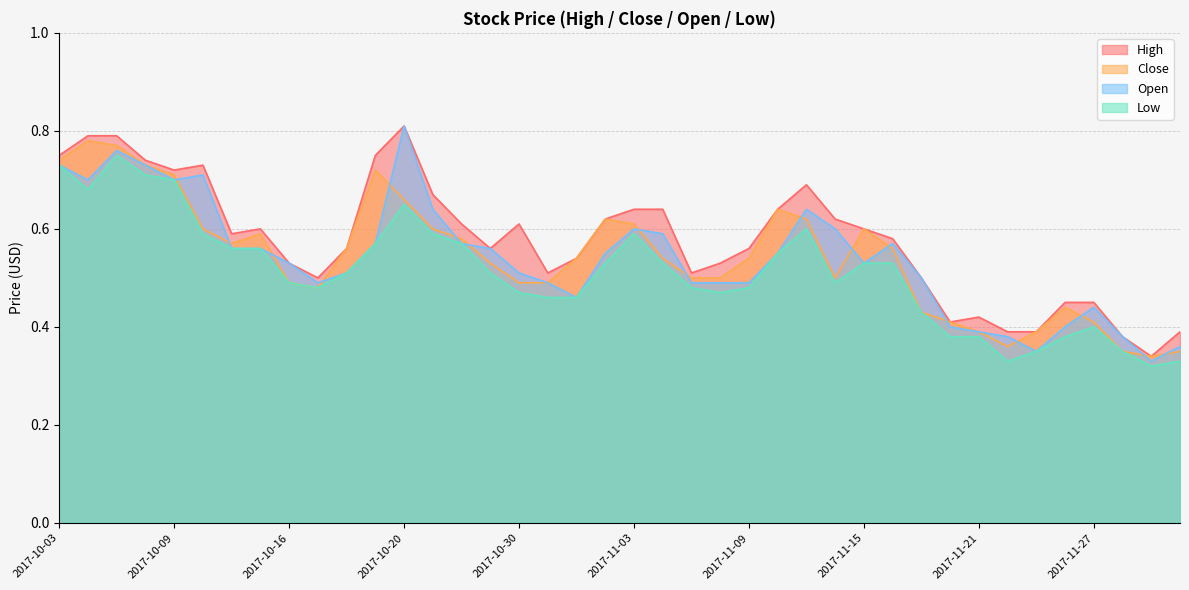

Rank the categories by Close value from lowest to highest.

2017-11-29, 2017-11-28, 2017-11-30, 2017-11-22, 2017-11-21, 2017-11-23, 2017-11-20, 2017-11-27, 2017-11-17, 2017-11-24, 2017-10-17, 2017-10-16, 2017-10-30, 2017-10-31, 2017-11-07, 2017-11-08, 2017-11-14, 2017-10-27, 2017-11-01, 2017-11-06, 2017-11-09, 2017-10-18, 2017-11-16, 2017-10-11, 2017-10-25, 2017-10-12, 2017-10-10, 2017-10-24, 2017-11-15, 2017-11-03, 2017-11-02, 2017-11-13, 2017-11-10, 2017-10-20, 2017-10-09, 2017-10-19, 2017-10-06, 2017-10-03, 2017-10-05, 2017-10-04